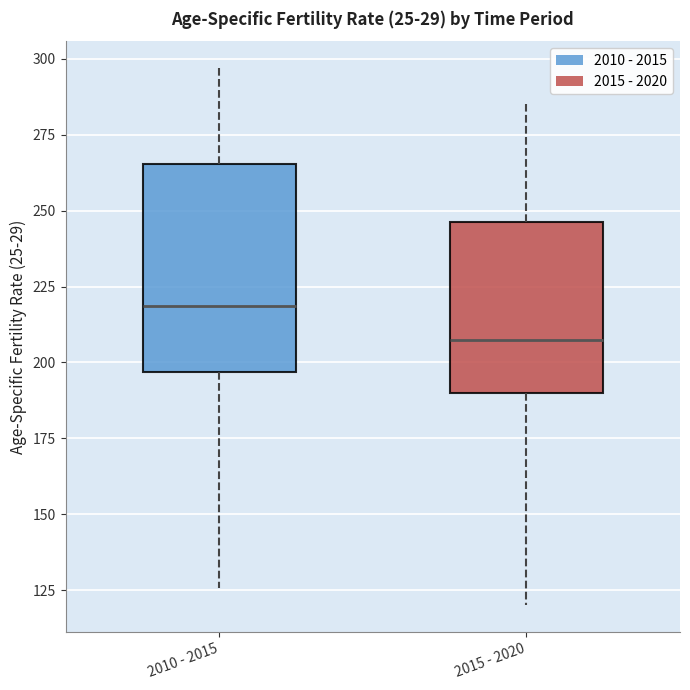

Where does the lower whisker of the box for 2010 - 2015 end on the y-axis? The values are not printed on the chart, so give them approximately, as read against the axis.

125